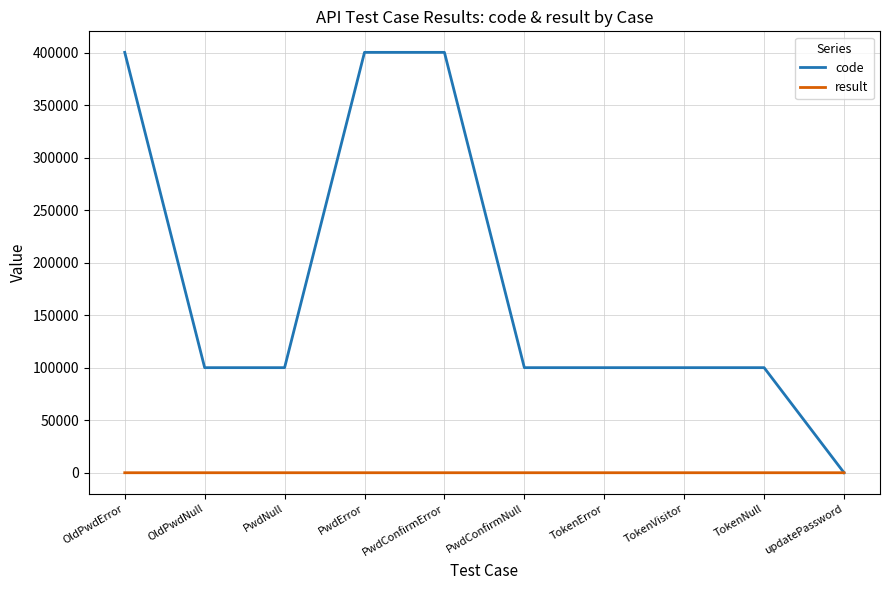

Is the value of result at PwdConfirmNull greater than the value of code at PwdConfirmNull?

No